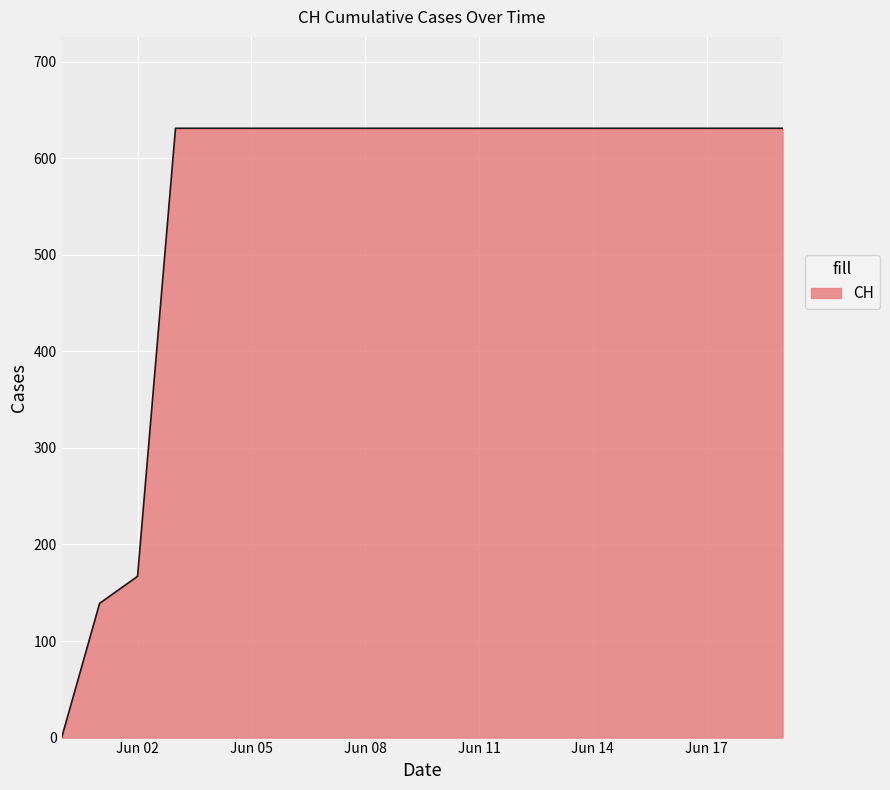

Reading left to right, transcribe all the data shown in this chart.

0	139	167	631	631	631	631	631	631	631	631	631	631	631	631	631	631	631	631	631